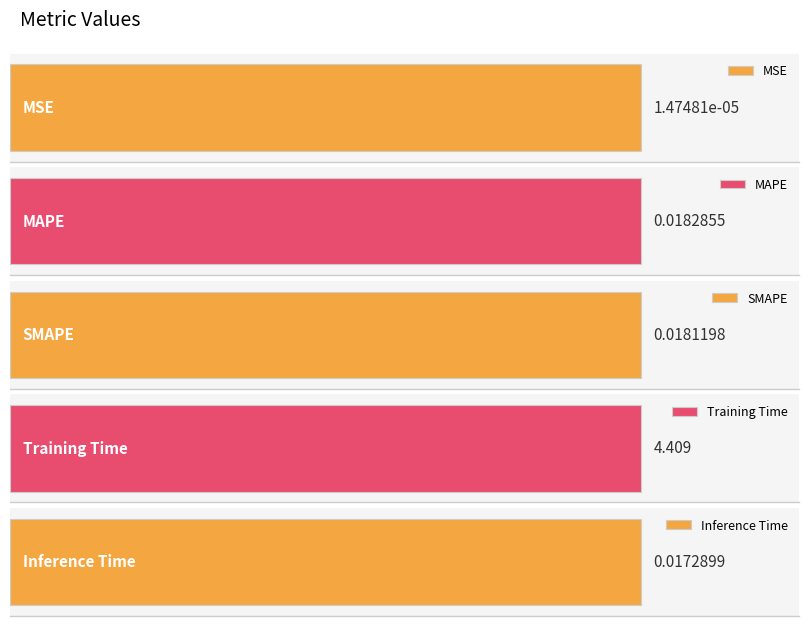

Reading left to right, what are all the values shown in this chart?

MSE=0.0	MAPE=0.0	SMAPE=0.0	Training Time=4.4	Inference Time=0.0